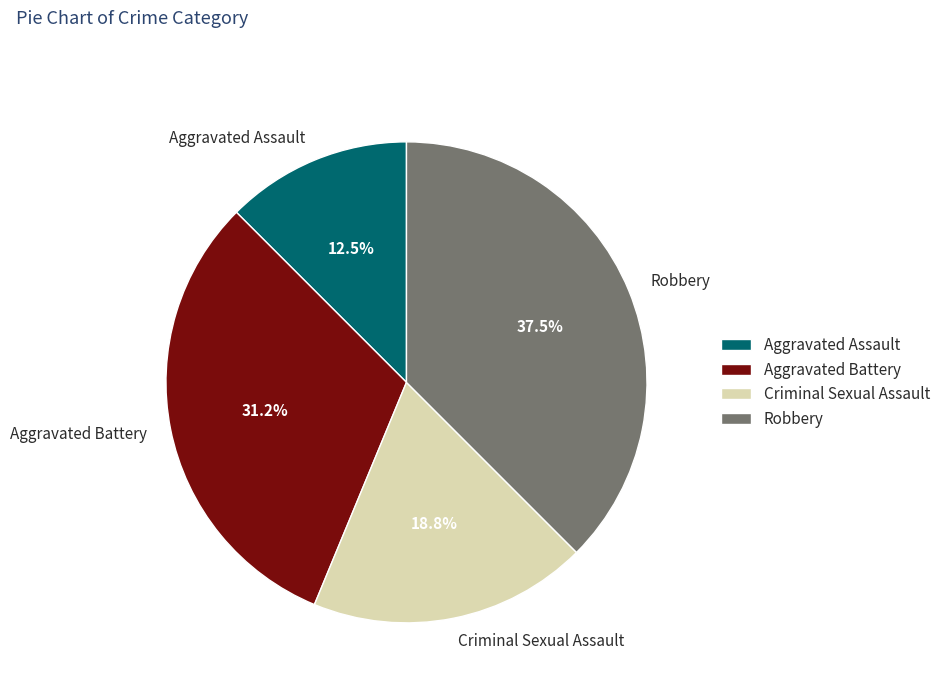

Which category has the biggest portion of the pie?

Robbery